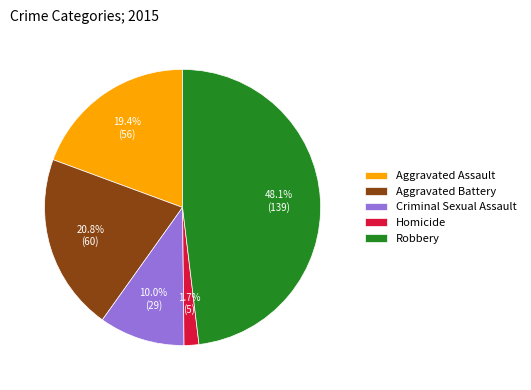

Is it true that Robbery is 48% of the pie?

True